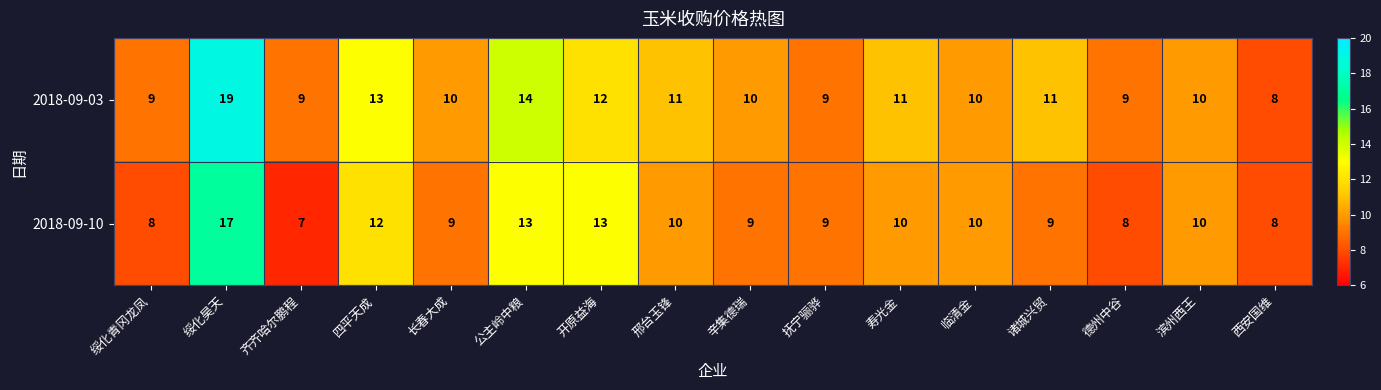

Which series has the widest spread of values?

2018-09-03